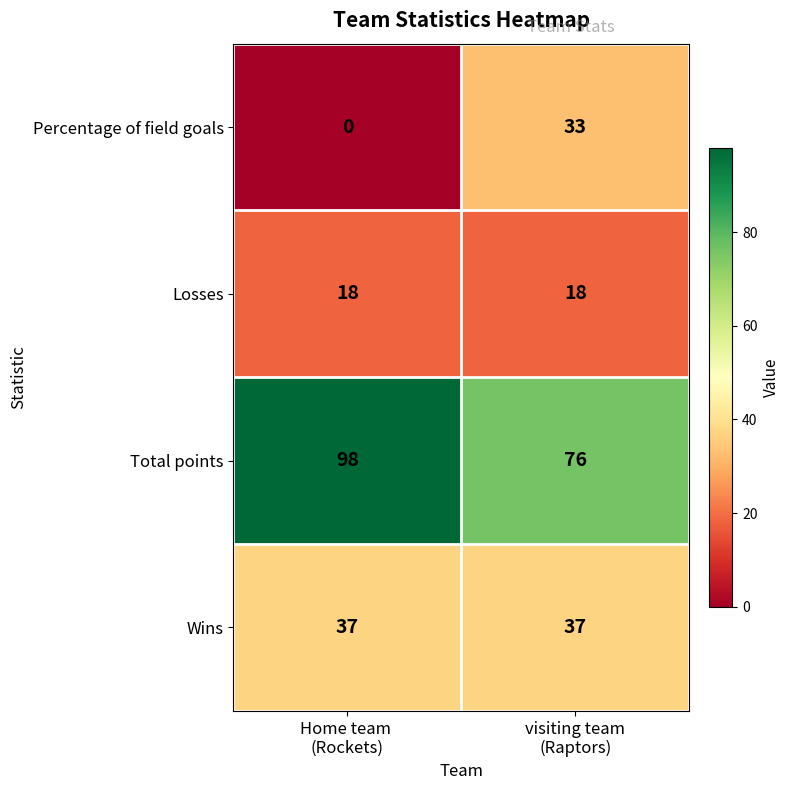

At which category is the sum across all series the highest?

visiting team
(Raptors)